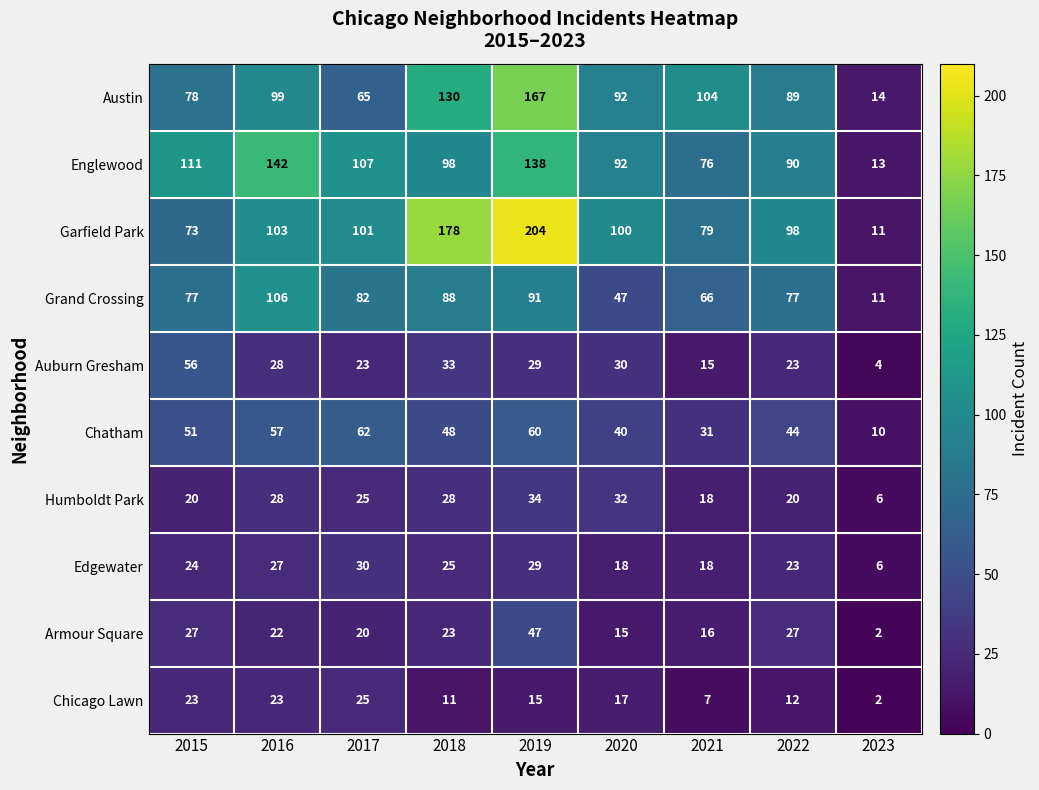

Which series changed the most between 2019 and 2023?

Garfield Park